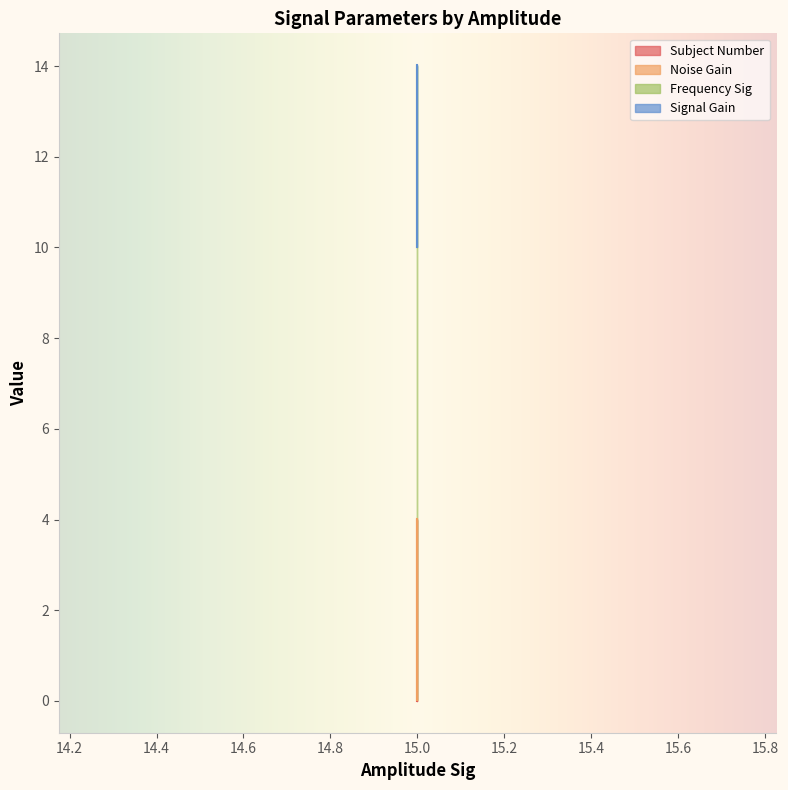

How many data points in Subject Number are above 2?

2